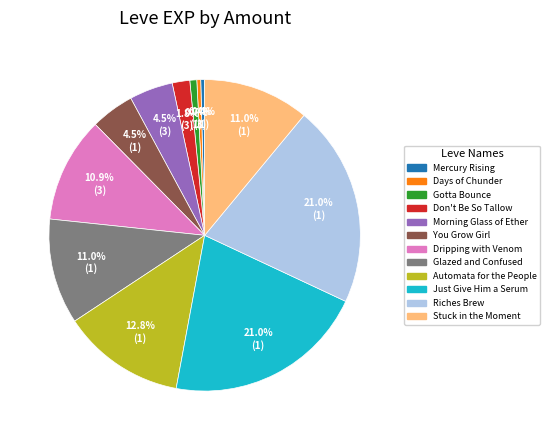

Which has a higher value, Days of Chunder or Dripping with Venom?

Dripping with Venom